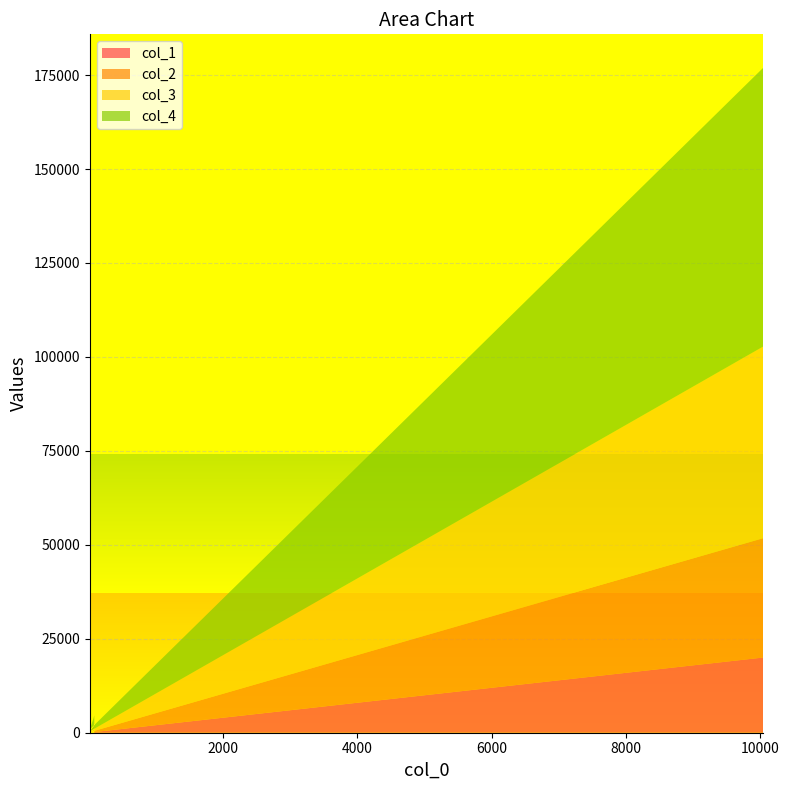

Reading right to left, list all the values displayed in this chart.

col_1: 20015	47	166	213
col_2: 31772	107	439	546
col_3: 51019	216	998	1214
col_4: 74195	491	2154	2645